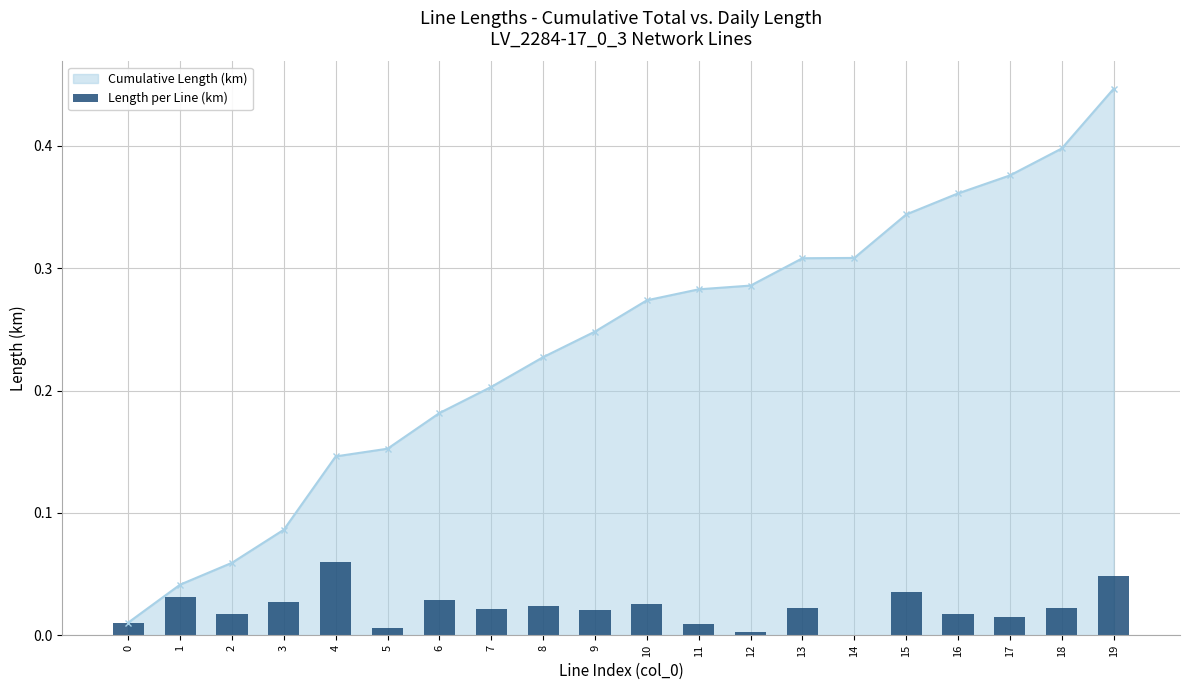

At which label is the value closest to 0?

14